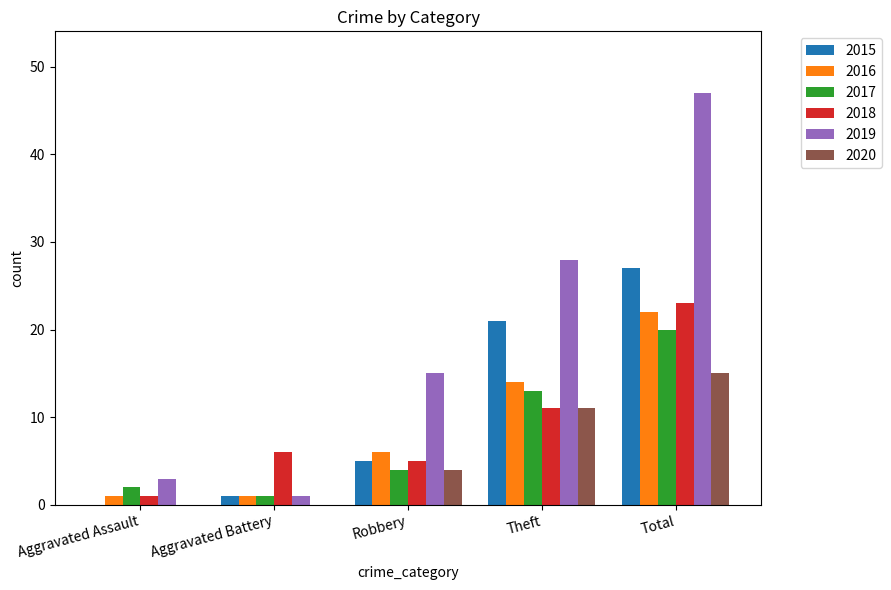

What are all the series names shown in the legend?

2015, 2016, 2017, 2018, 2019, 2020